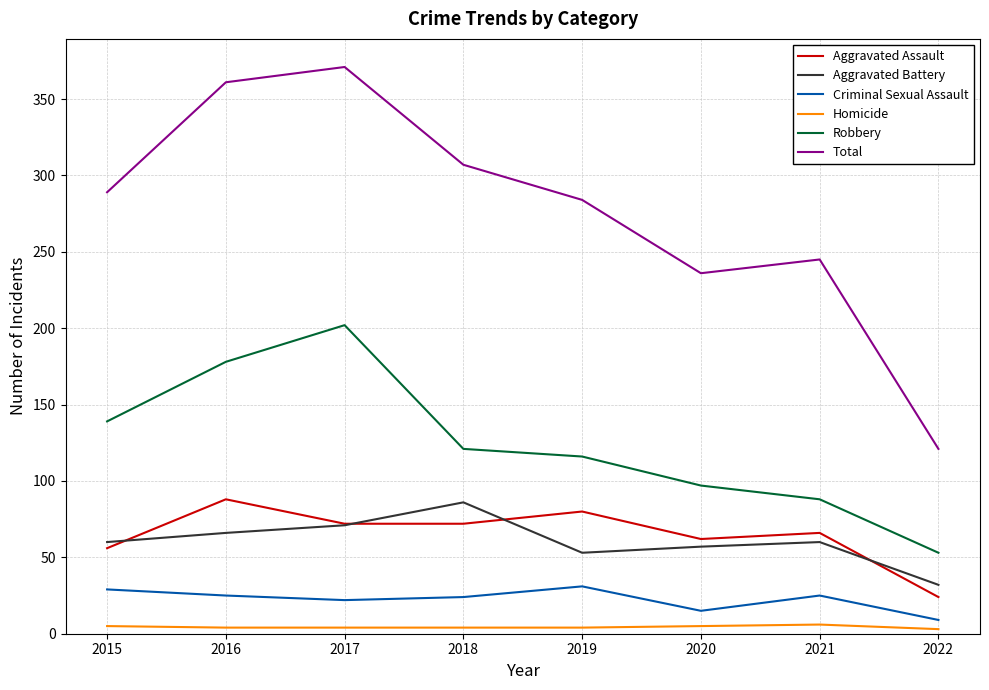

True or false: Robbery and Aggravated Assault intersect in this chart.

False